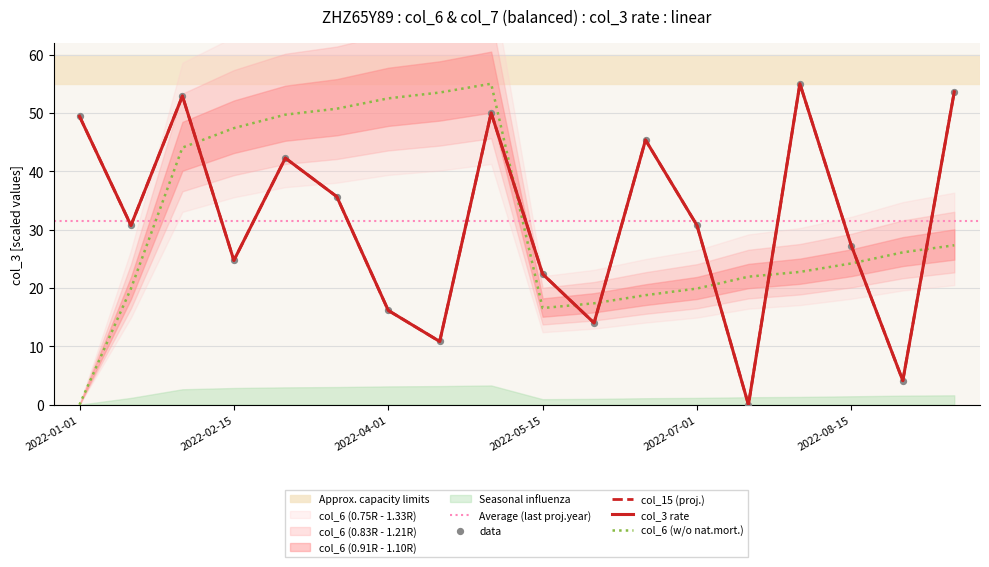

Which series has the largest total across all categories?

col_6